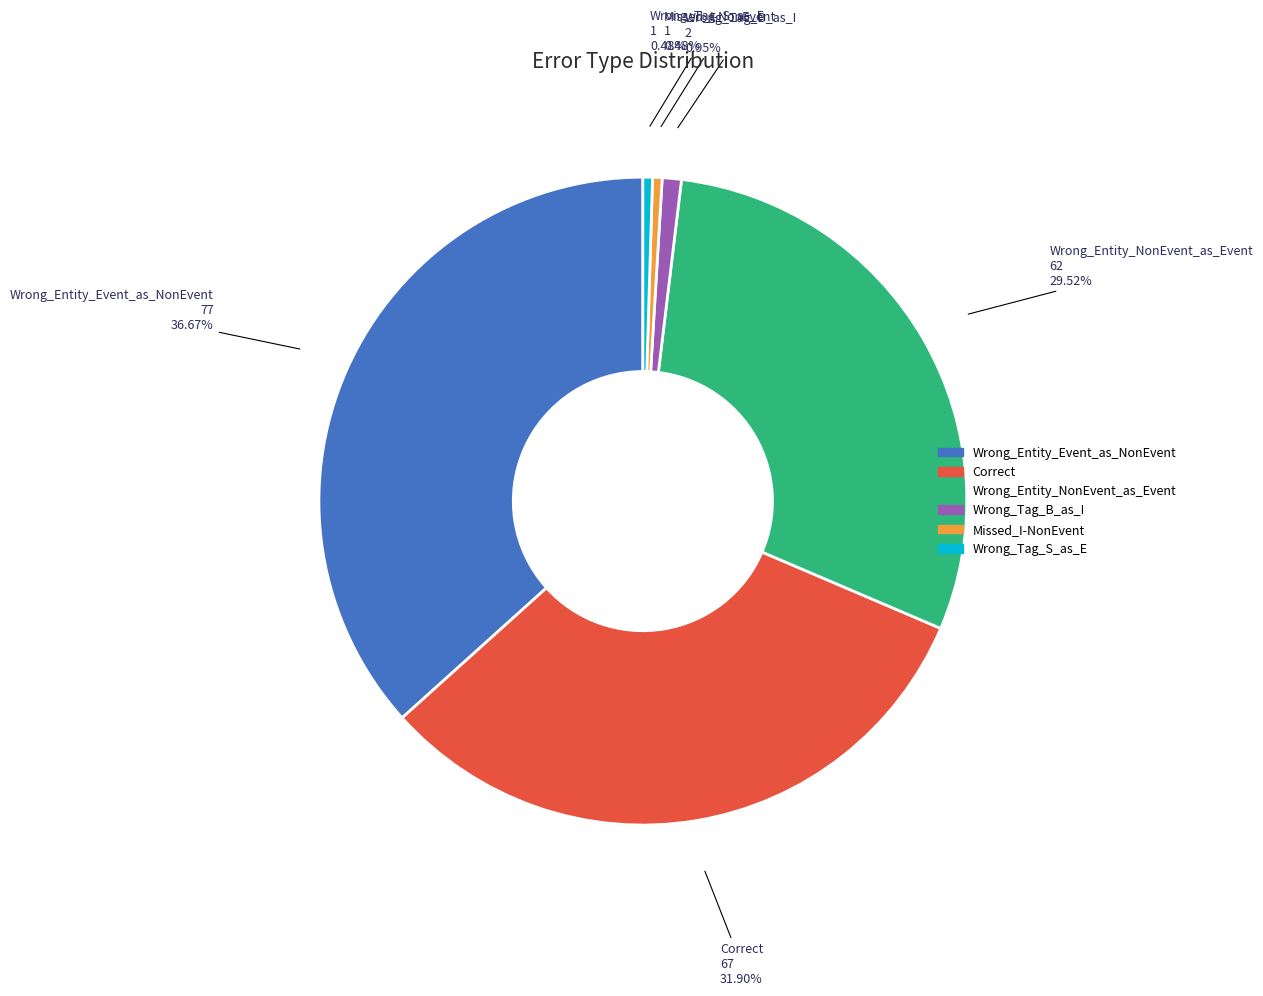

What is the total percentage of Wrong_Entity_NonEvent_as_Event and Correct?

61.4%